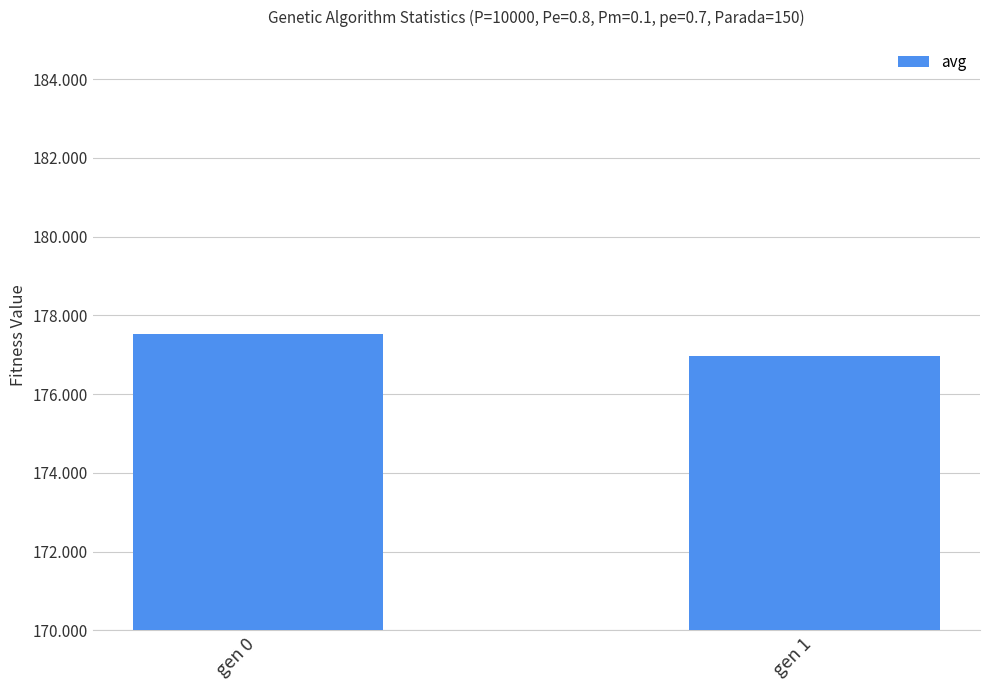

Where is the data nearest to the value 177?

gen 1